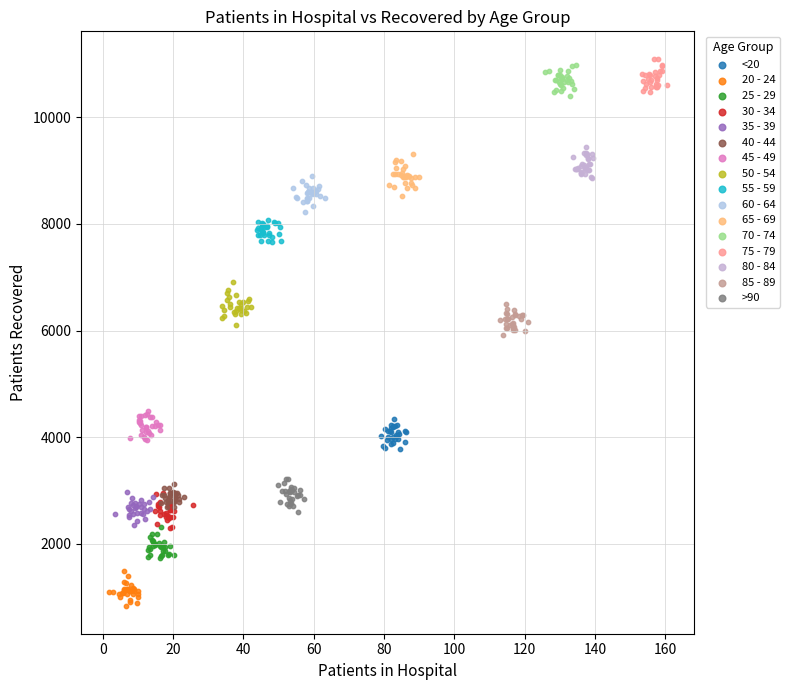

What are all the series names shown in the legend?

<20, 20 - 24, 25 - 29, 30 - 34, 35 - 39, 40 - 44, 45 - 49, 50 - 54, 55 - 59, 60 - 64, 65 - 69, 70 - 74, 75 - 79, 80 - 84, 85 - 89, >90